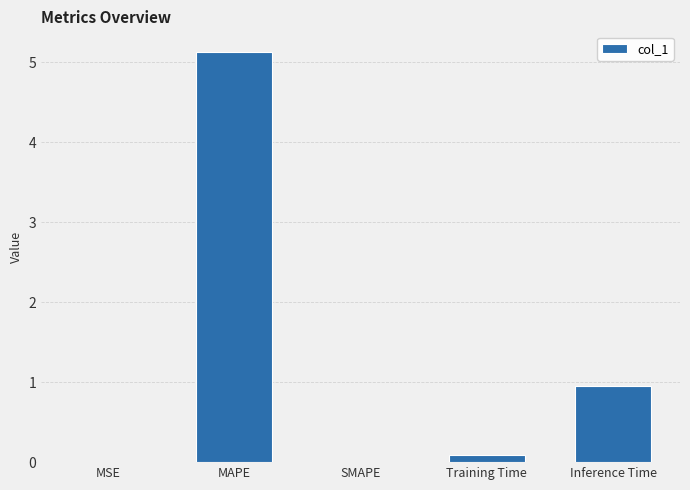

At which label is the value closest to 2?

Inference Time